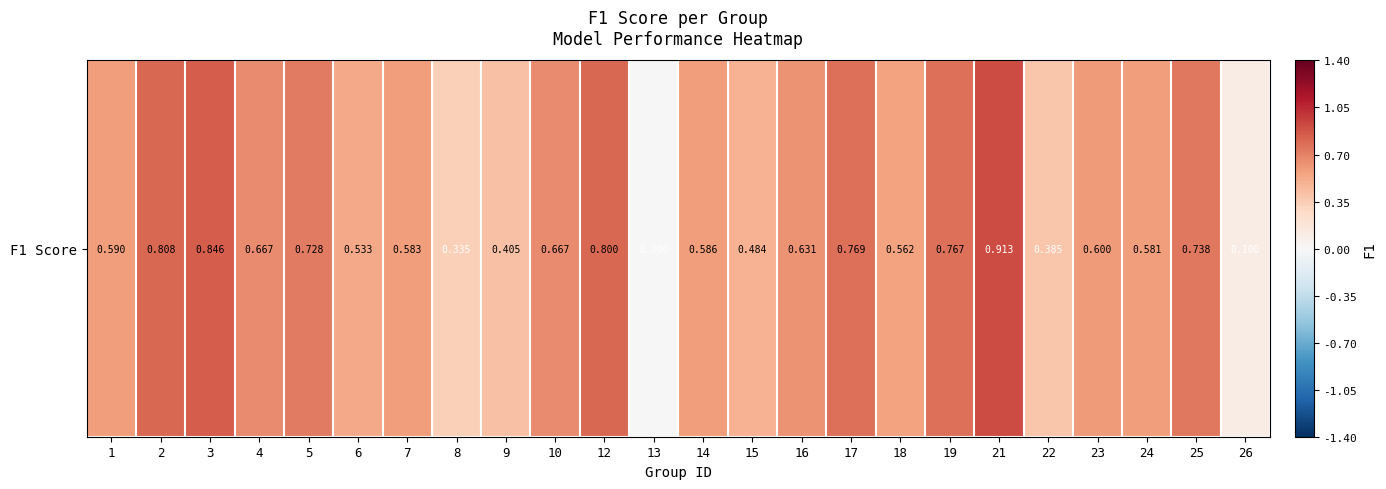

How many series are shown in this chart?

1